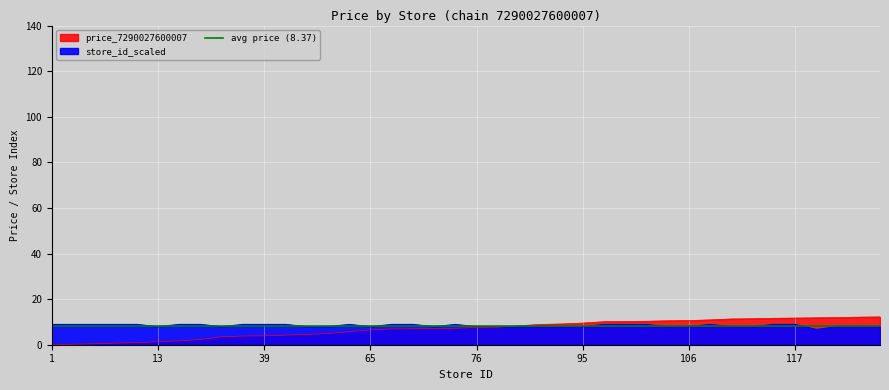

Which series has the largest total across all categories?

price_7290027600007